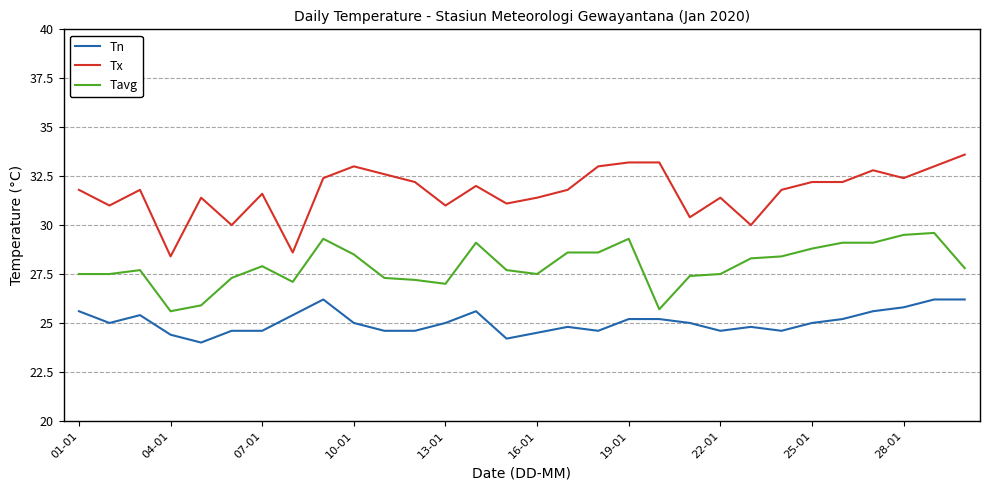

What are all the series names shown in the legend?

Tn, Tx, Tavg